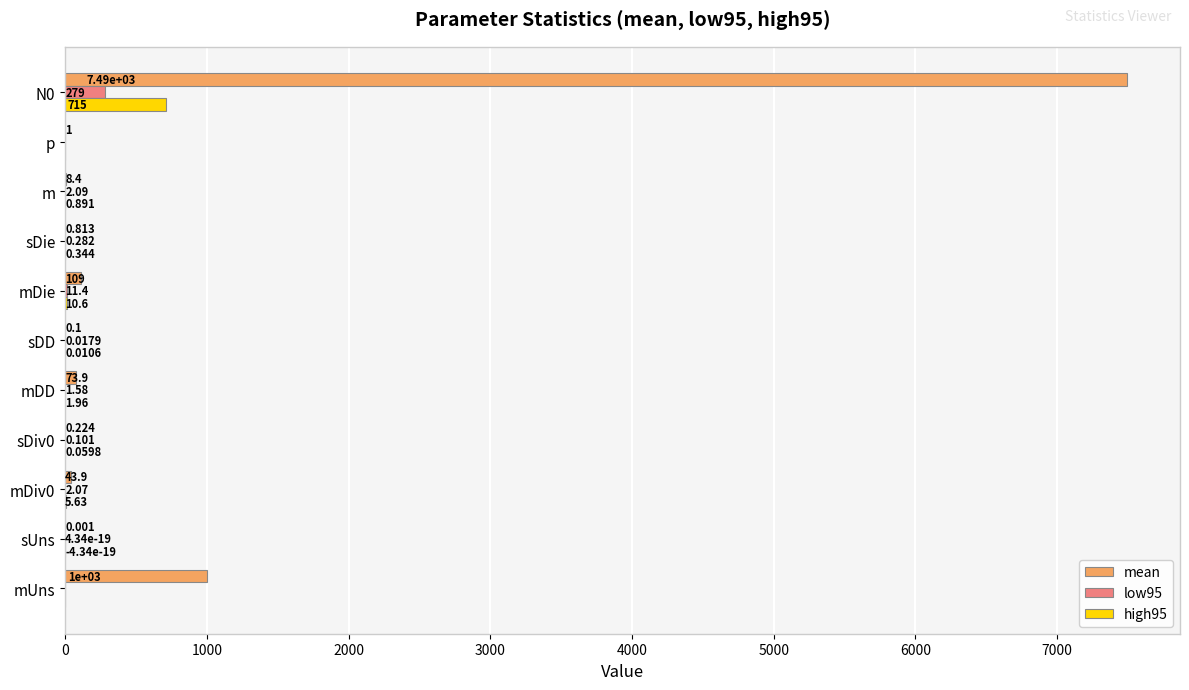

What are all the series names shown in the legend?

mean, low95, high95